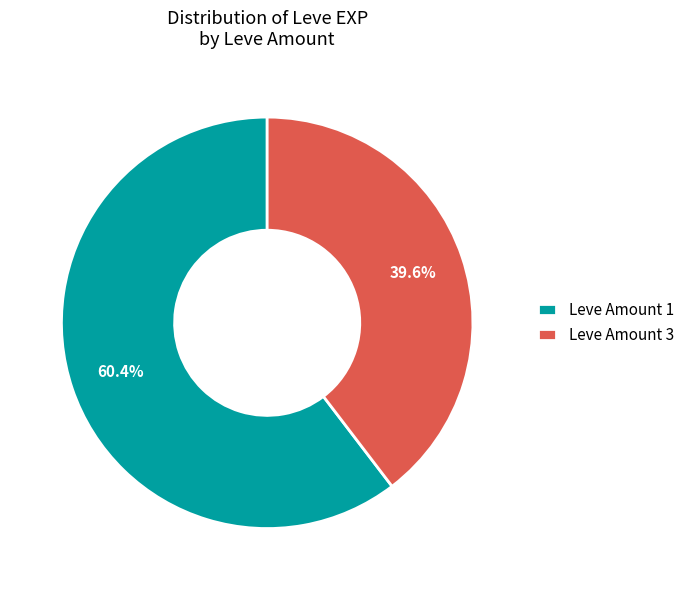

Which has a higher value, Leve Amount 1 or Leve Amount 3?

Leve Amount 1